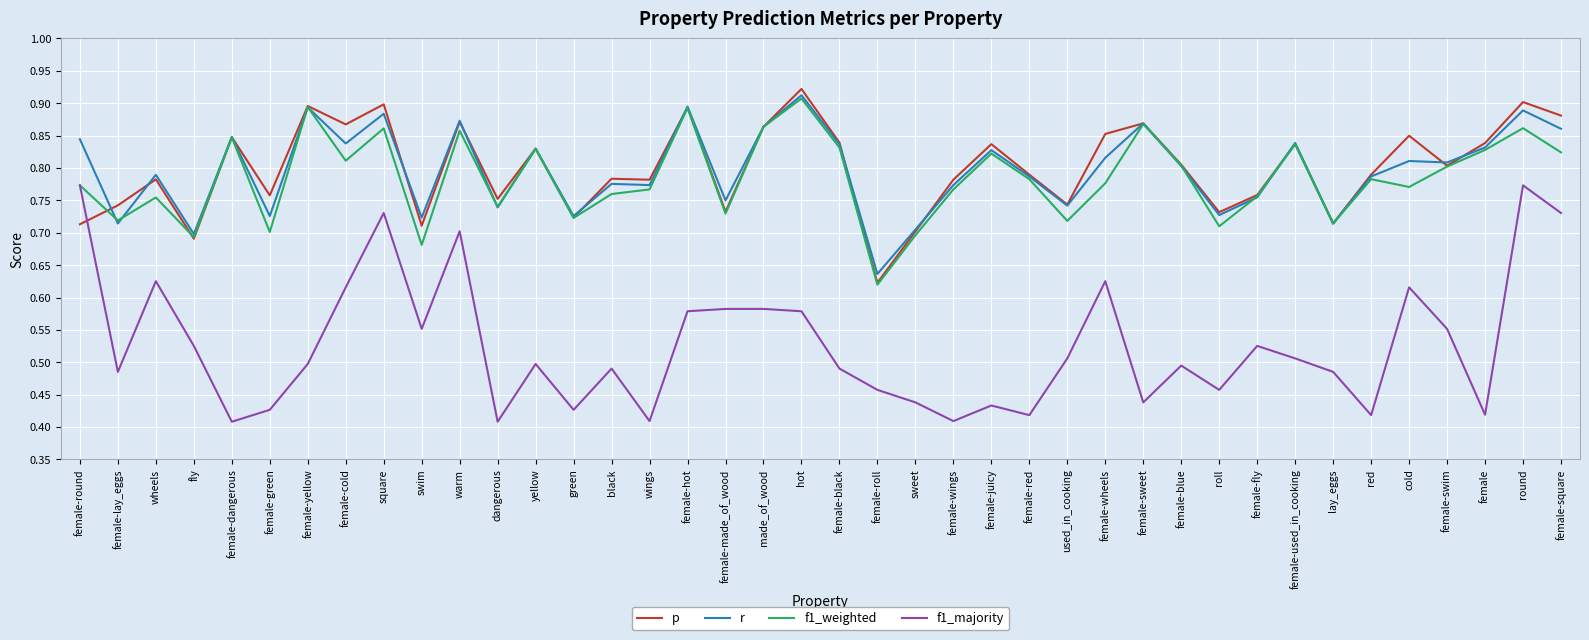

True or false: r has more than 2 points higher than both neighbors.

True